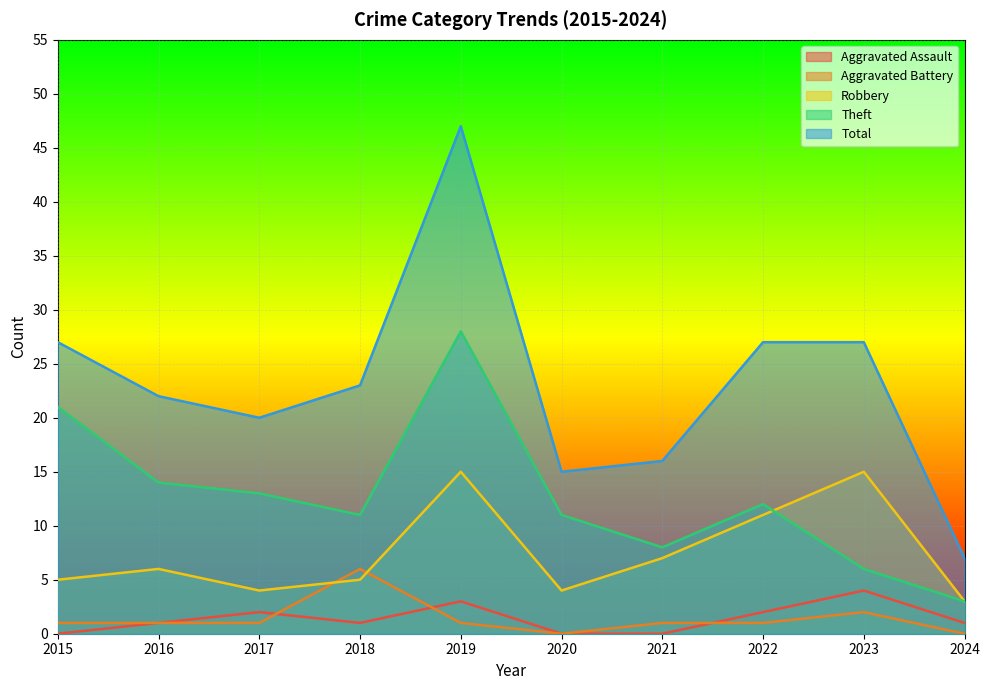

Is the value of Aggravated Battery at 2020 greater than the value of Aggravated Assault at 2021?

No